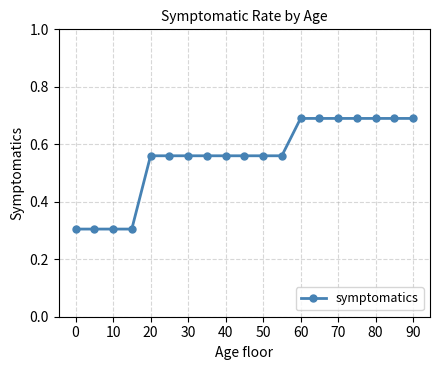

What is the sum of all values?

10.5